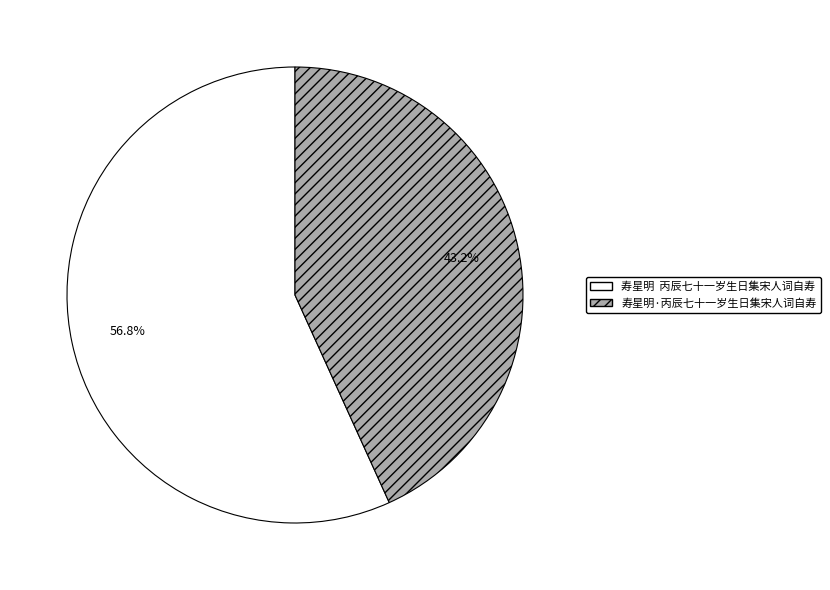

Is it true that 寿星明·丙辰七十一岁生日集宋人词自寿 is 43% of the pie?

True